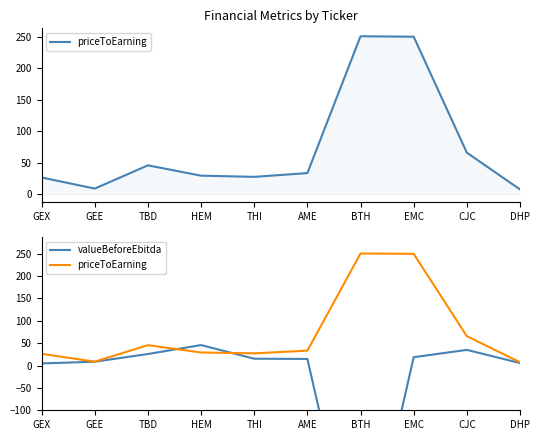

Which series has the largest total across all categories?

priceToEarning